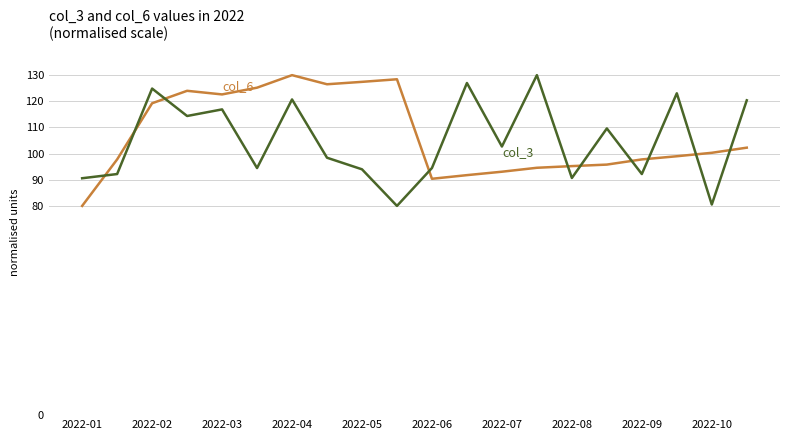

What is the maximum value shown in the chart?

130.0